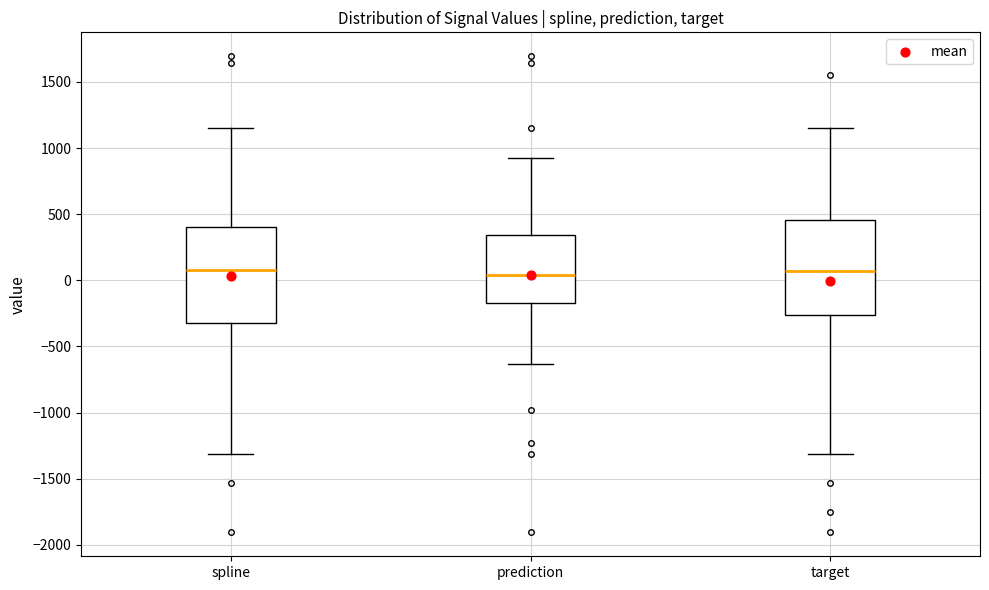

Reading left to right, transcribe this box plot: for each box, give where its median line is, the range the box spans, and where its two whiskers end, as read against the y-axis. The values are not printed on the chart, so give them approximately, as read against the axis.

spline: median 100, box -300 to 400, whiskers -1300 to 1150
prediction: median 50, box -150 to 350, whiskers -650 to 950
target: median 50, box -250 to 450, whiskers -1300 to 1150